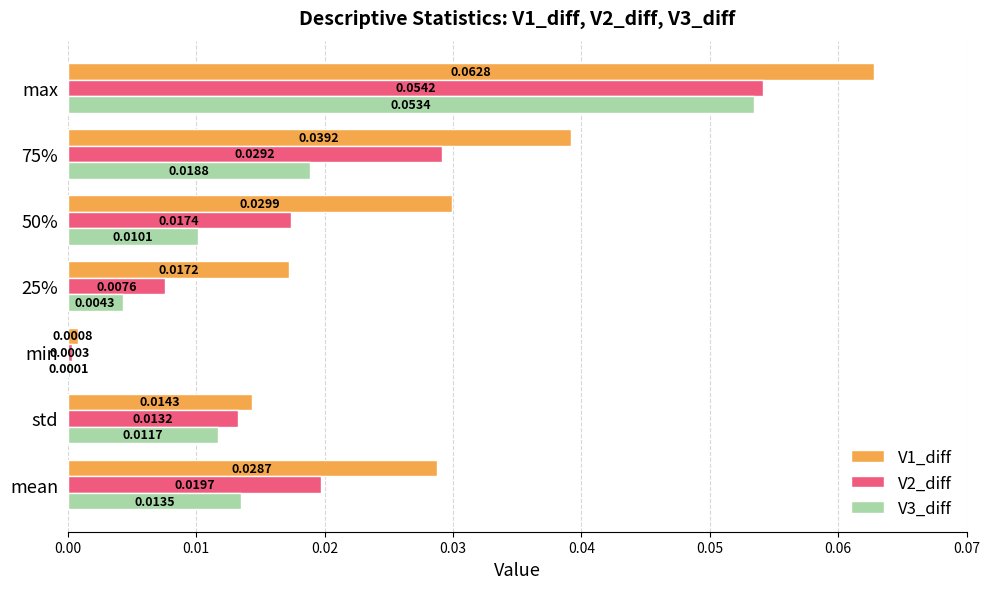

Where is V3_diff nearest to the value 0?

min